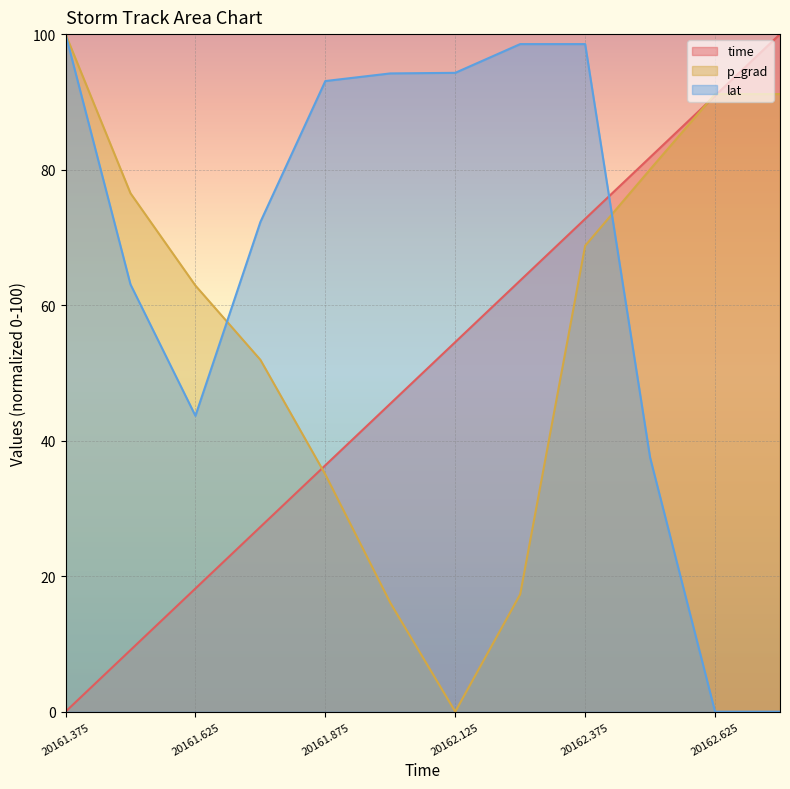

At which category is the sum across all series the highest?

20162.375